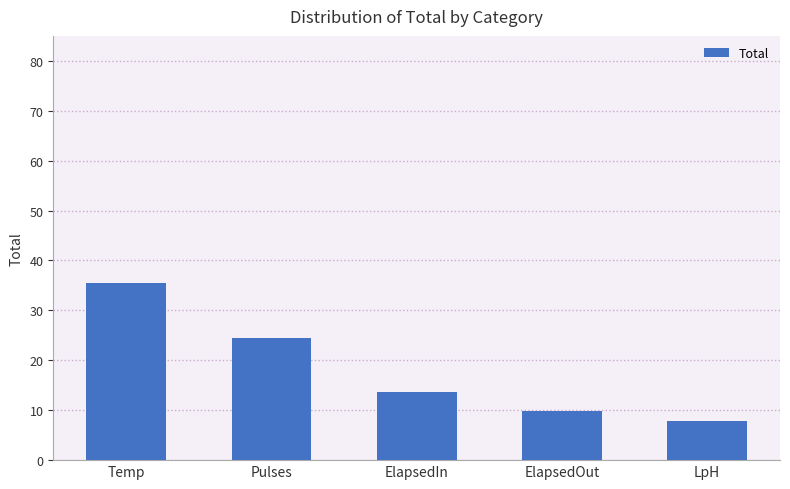

What is the approximate value at ElapsedIn?

13.6